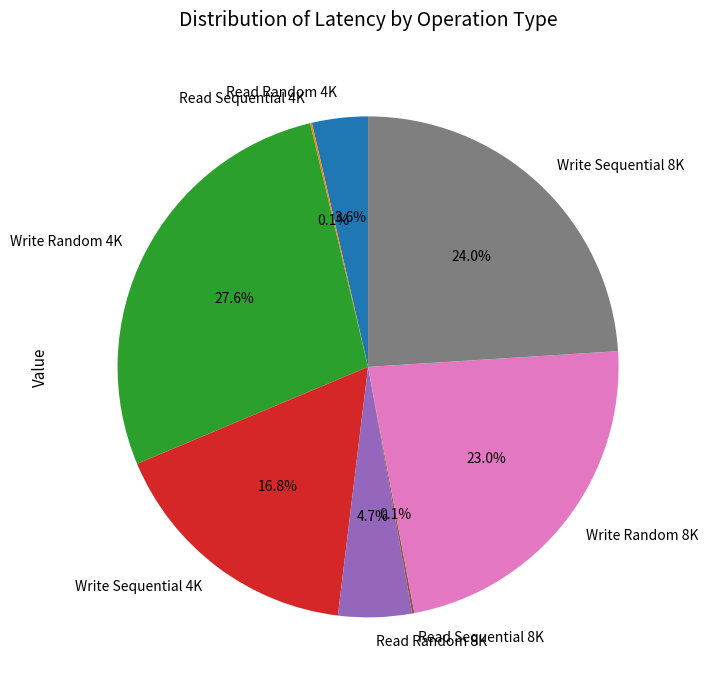

Approximately how many times larger is the value at Write Random 4K compared to Write Sequential 4K?

1.6